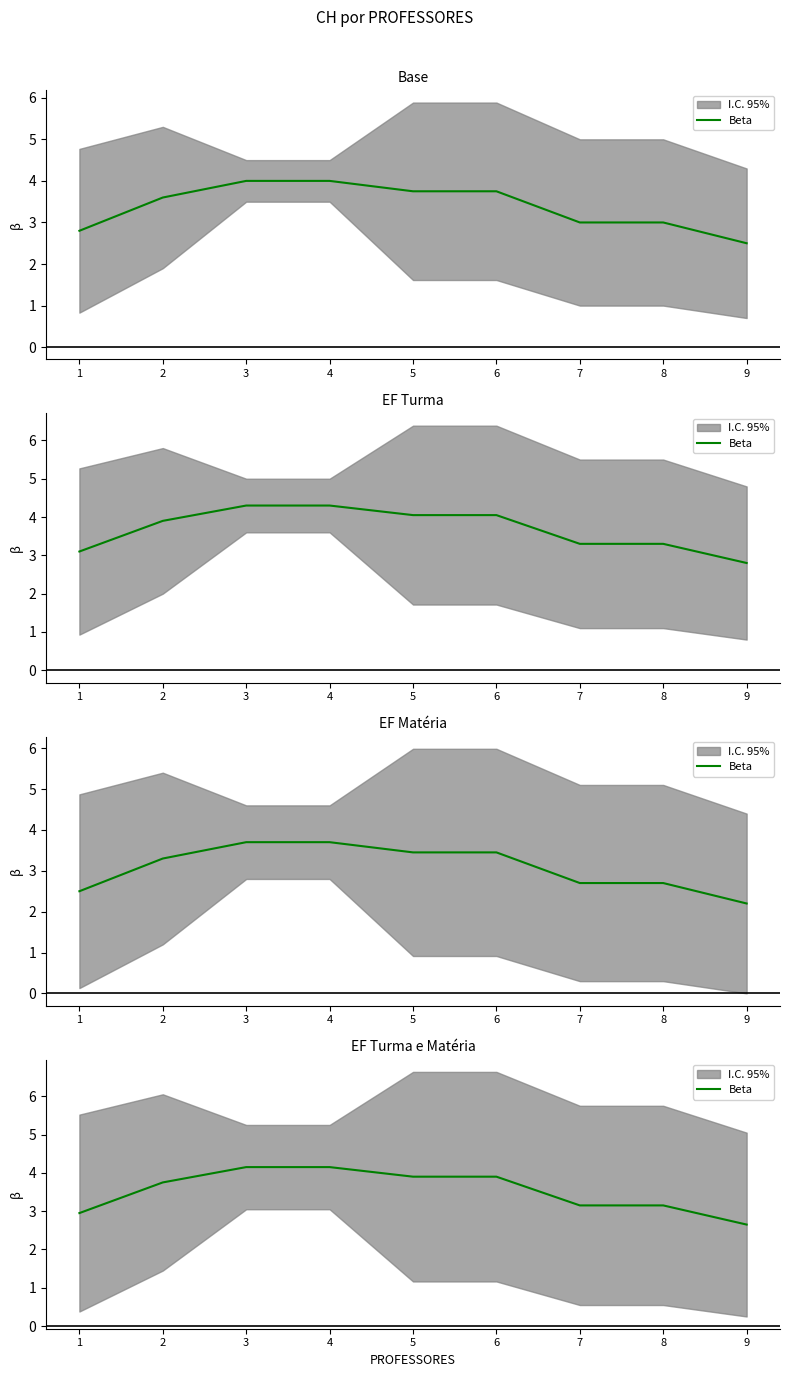

What is the difference between the maximum and second lowest values?

1.2